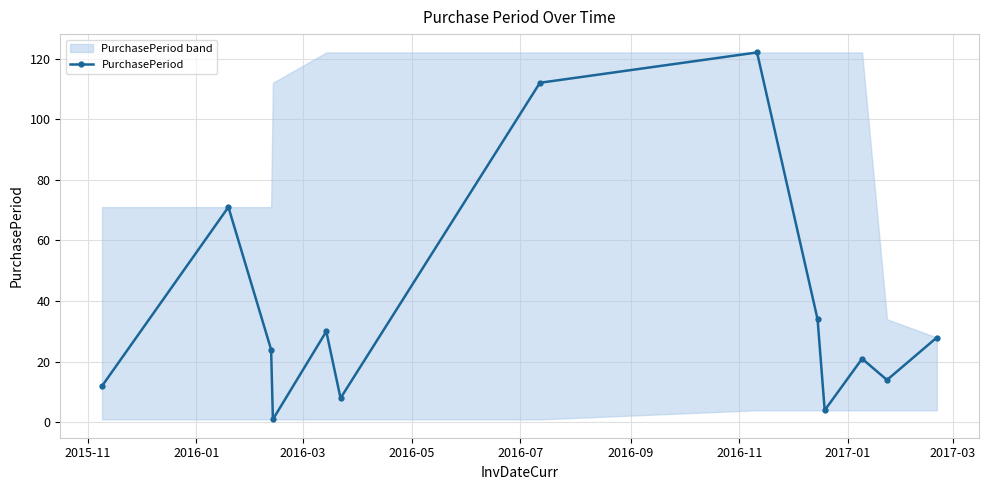

In PurchasePeriod, how many points are higher than both neighbors (excluding endpoints)?

4